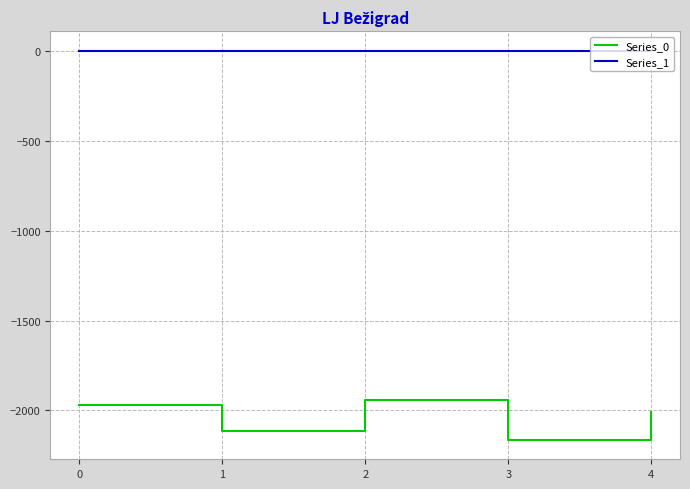

Is it true that Series_0 equals -756 at 0?

False